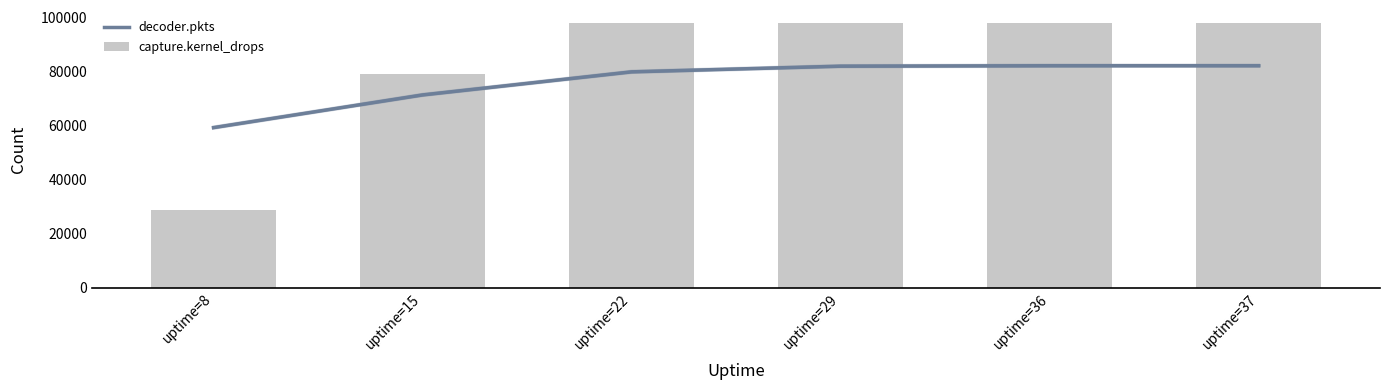

Count the capture.kernel_drops values in the range 78883 to 97793.

5